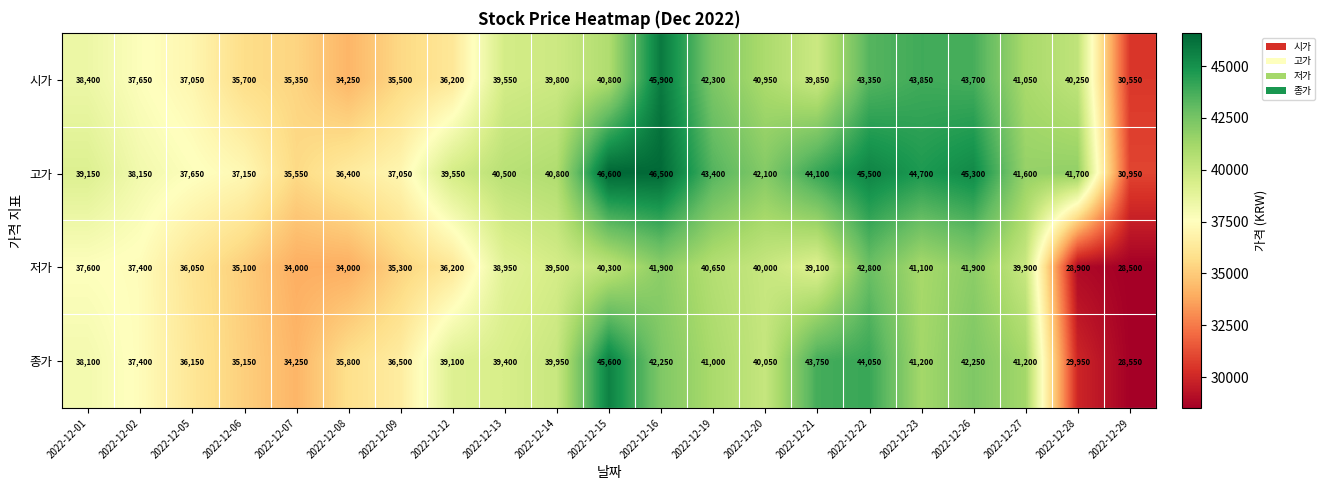

At how many categories does at least one series exceed 35088?

20